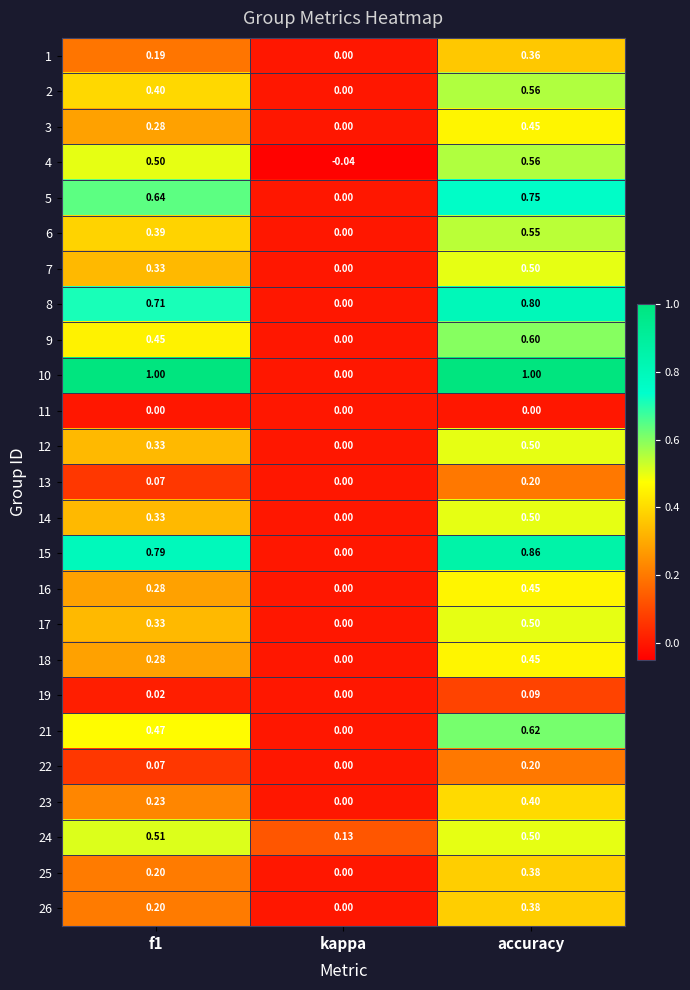

At how many categories does at least one series exceed 0?

3